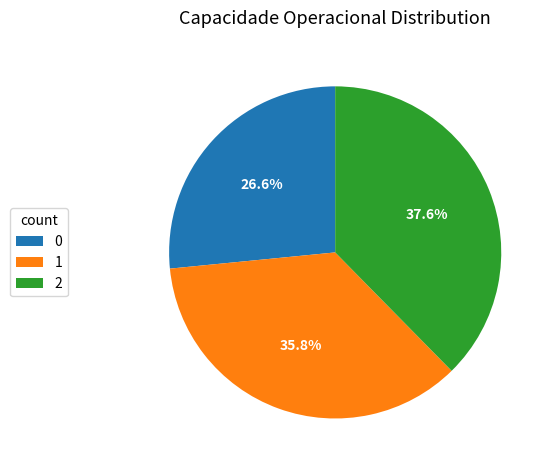

What percentage is the 0 slice, to the nearest percent?

27%